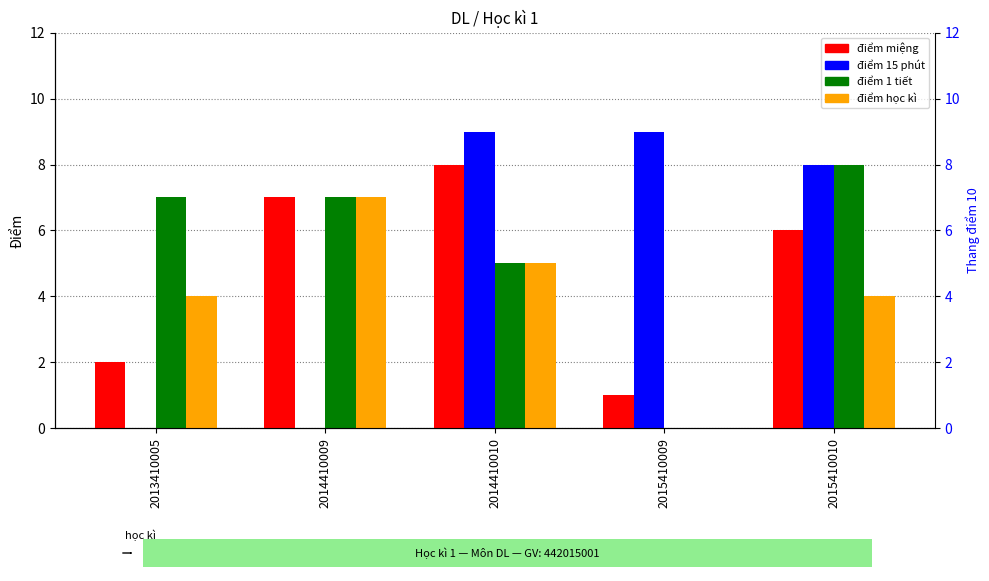

Which series has the widest spread of values?

điểm 15 phút